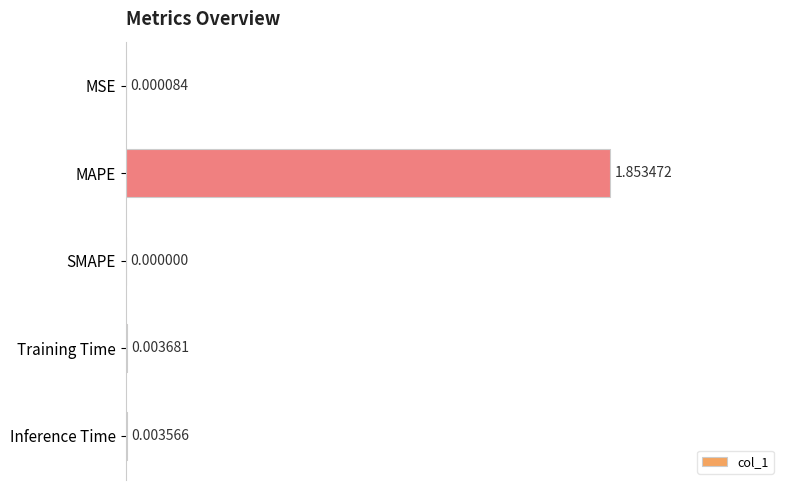

Between Inference Time and MSE, which is larger?

Inference Time